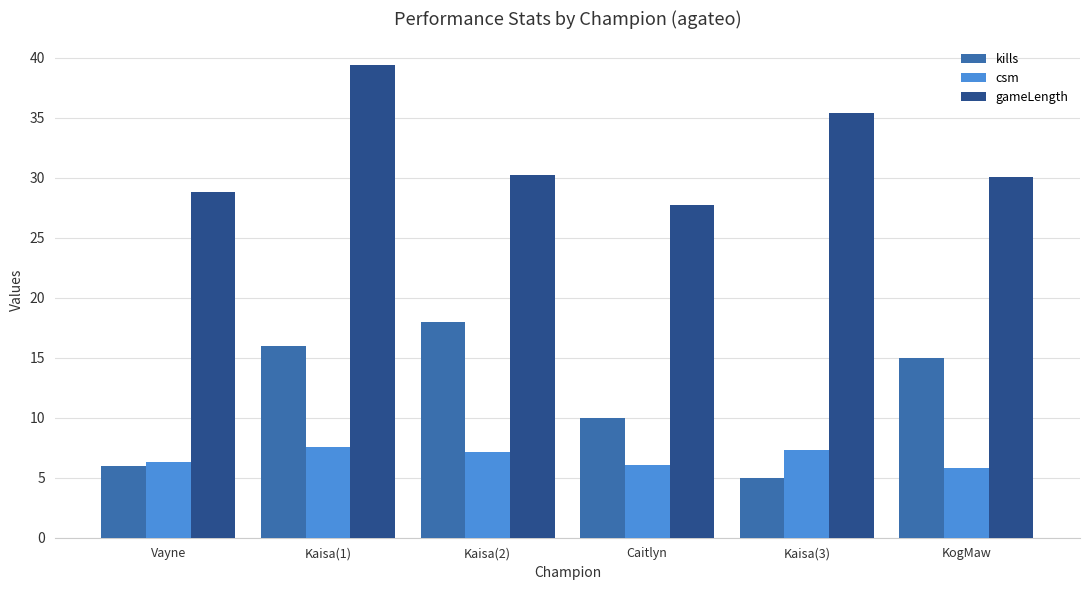

What position from the left is Kaisa(1)?

2